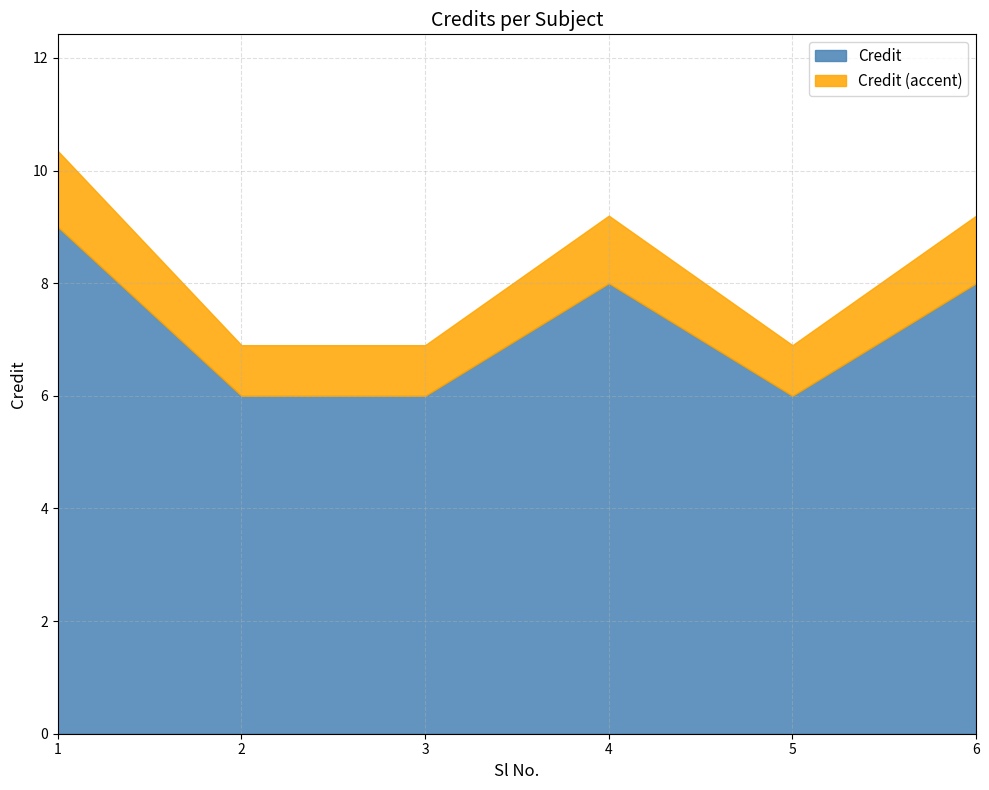

How many data points does each series have?

6